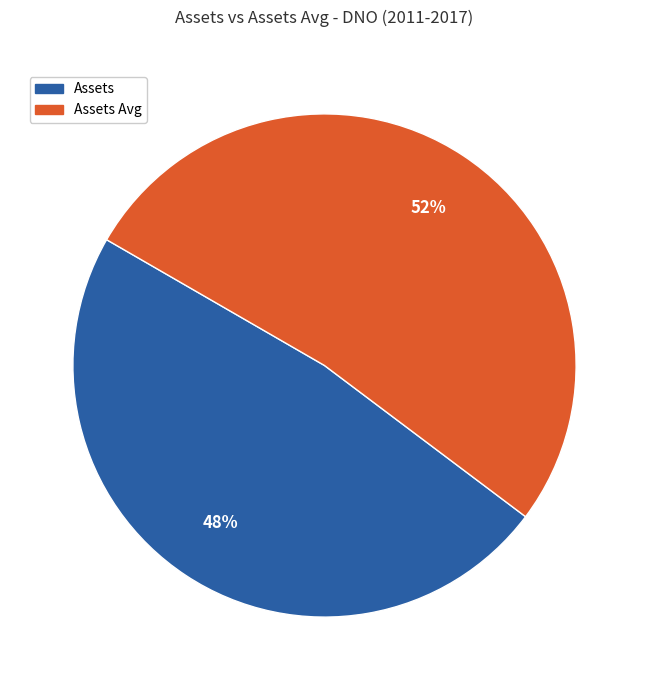

To the nearest percent, what is the average slice percentage?

50%